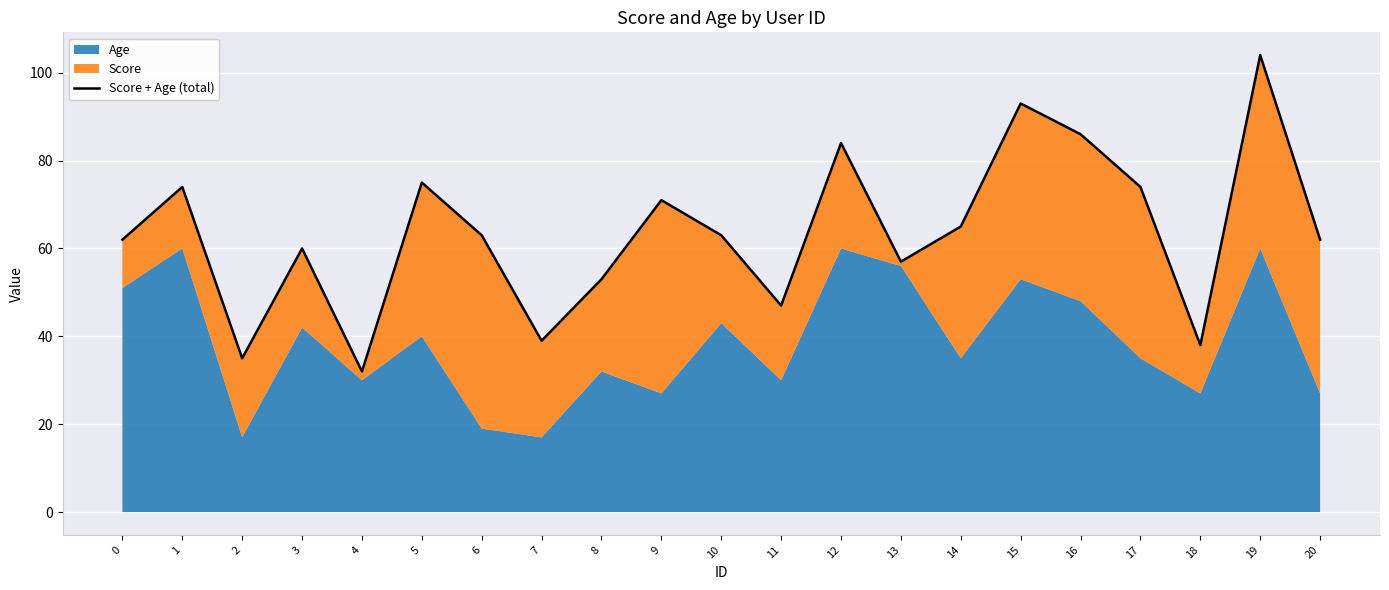

Reading left to right, list all the values displayed in this chart.

62	74	35	60	32	75	63	39	53	71	63	47	84	57	65	93	86	74	38	104	62